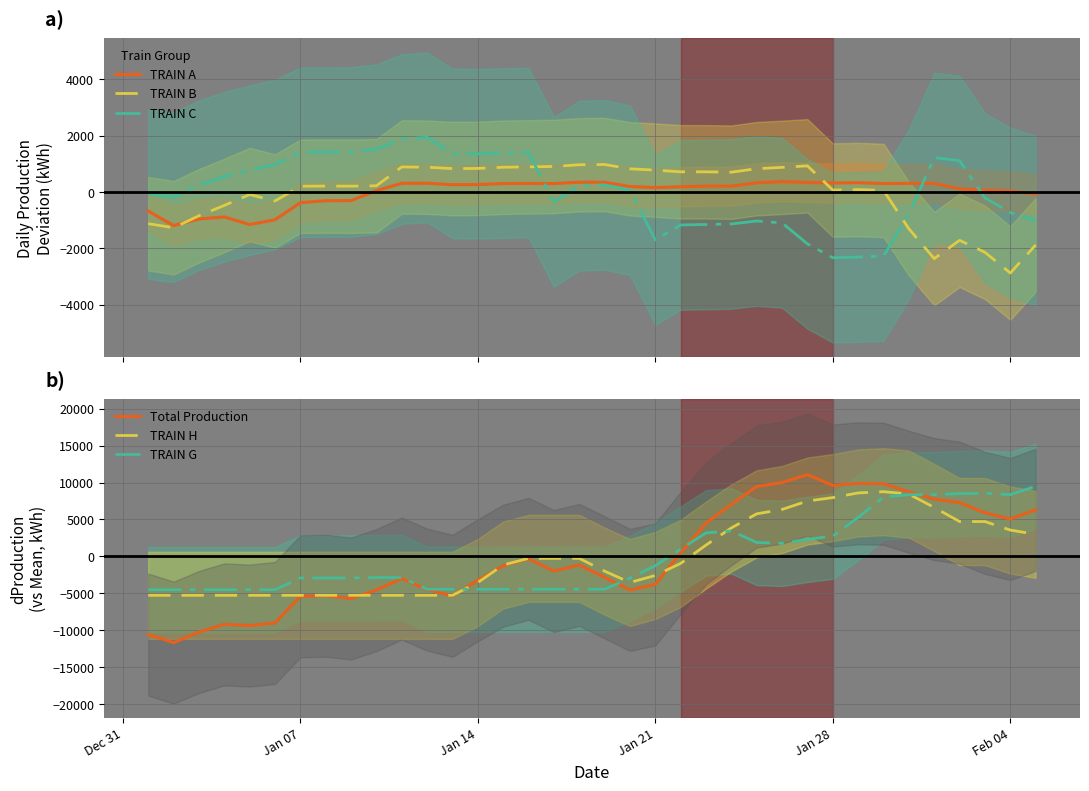

At how many categories does at least one series exceed -11070?

36